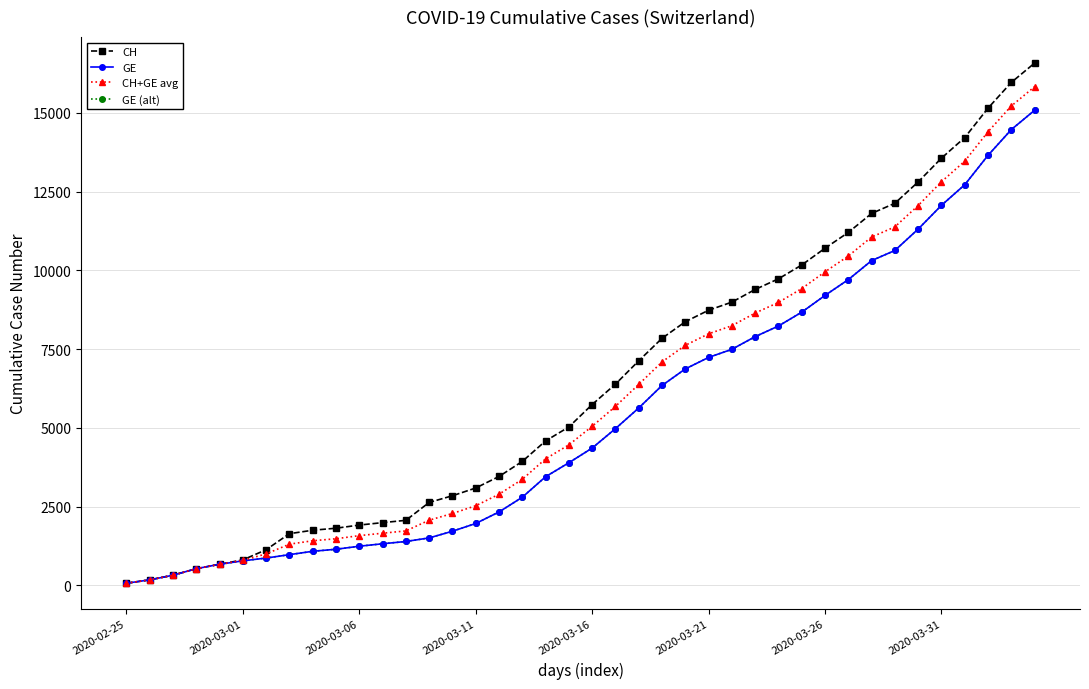

What is the value of the CH point at the 13th from the left?

2067.0